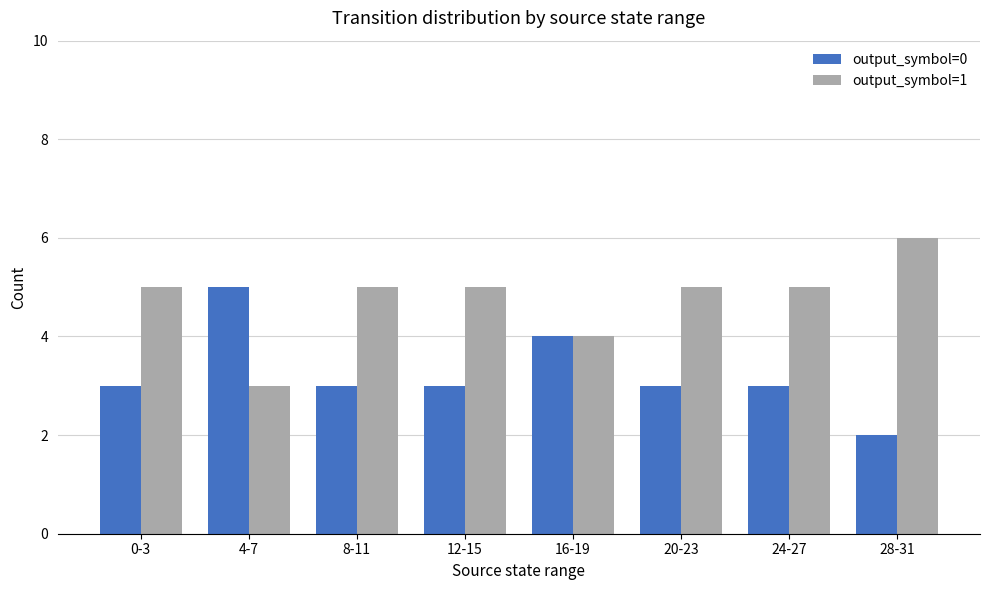

What is the total value across all series at 12-15?

8